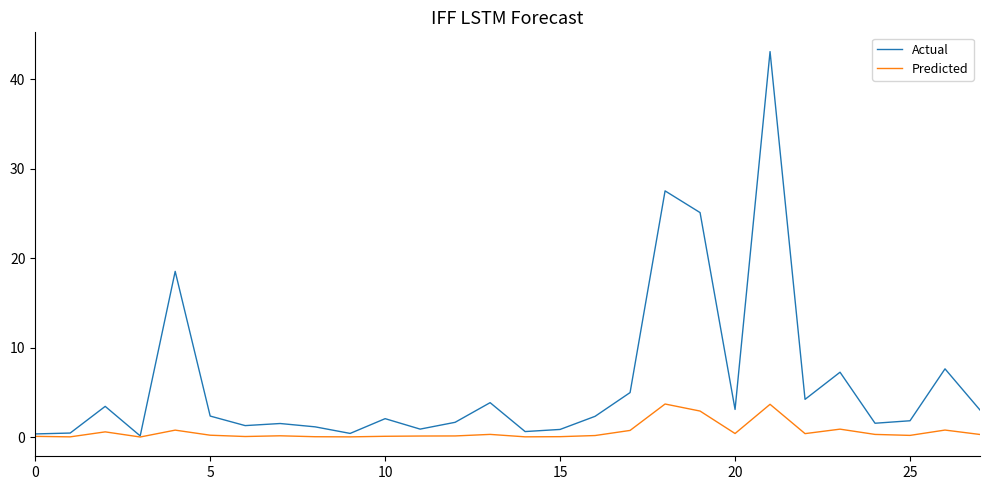

What is the maximum value shown in the chart?

43.1